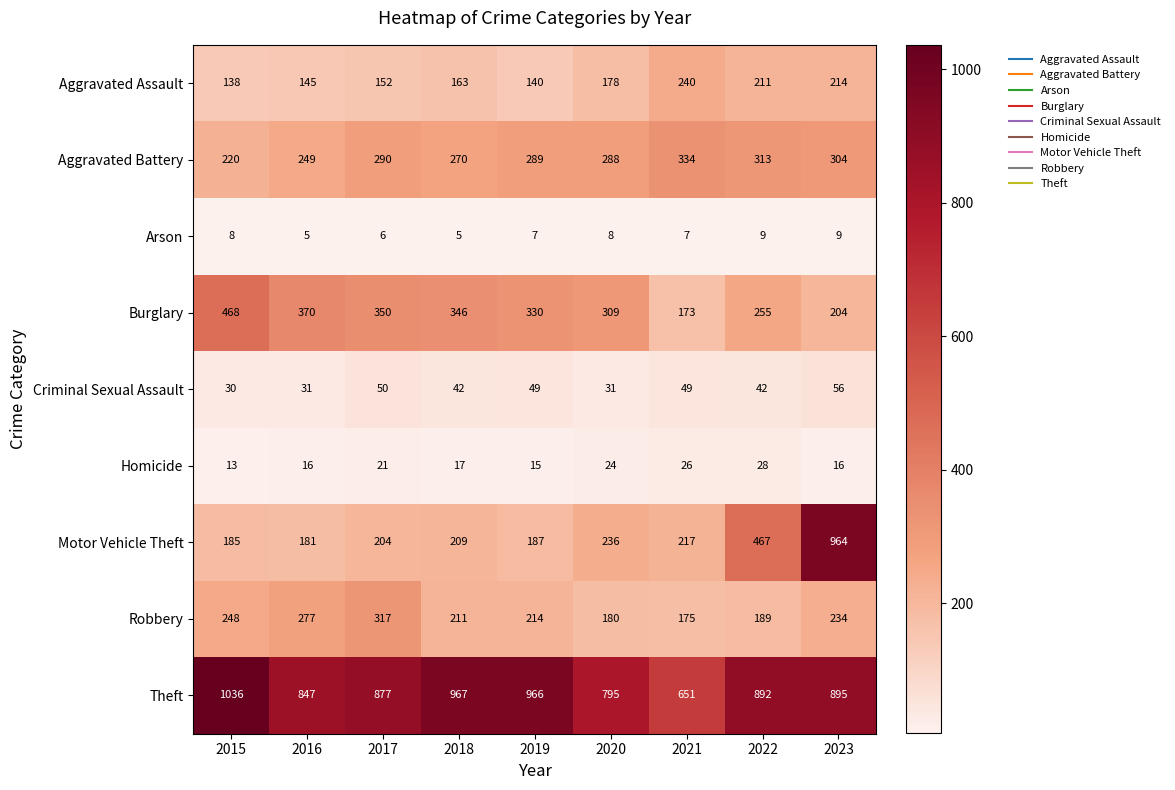

Is the value of Aggravated Battery at 2018 greater than the value of Theft at 2019?

No